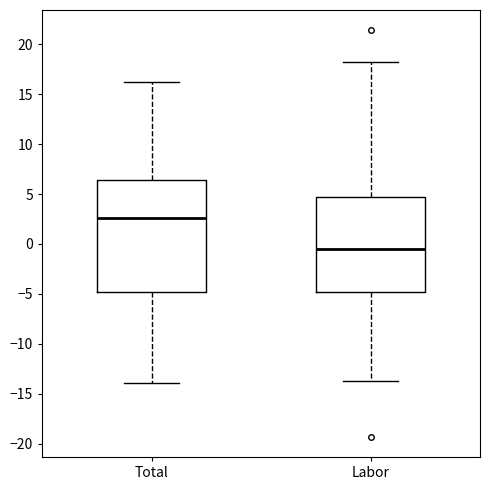

Reading left to right, read every box against the y-axis: the position of its median line, the range the box covers, and the ends of its whiskers. The values are not printed on the chart, so give them approximately, as read against the axis.

Total: median 2.5, box -5.0 to 6.5, whiskers -14.0 to 16.0
Labor: median -0.5, box -5.0 to 4.5, whiskers -13.5 to 18.5